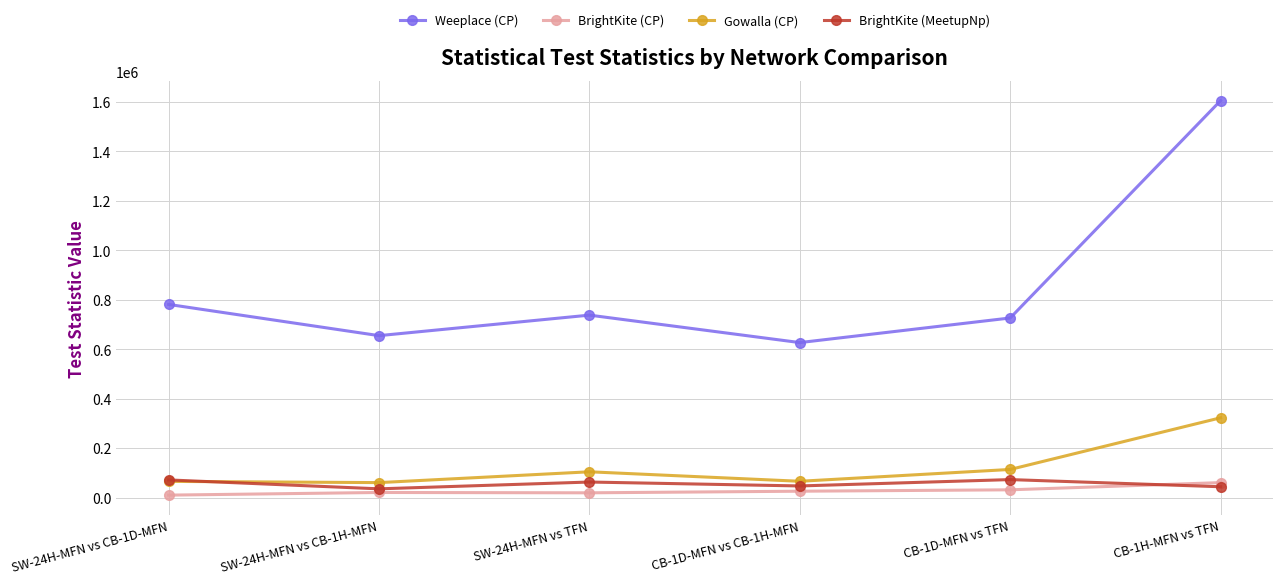

What is the label of the 4th point from the right?

SW-24H-MFN vs TFN